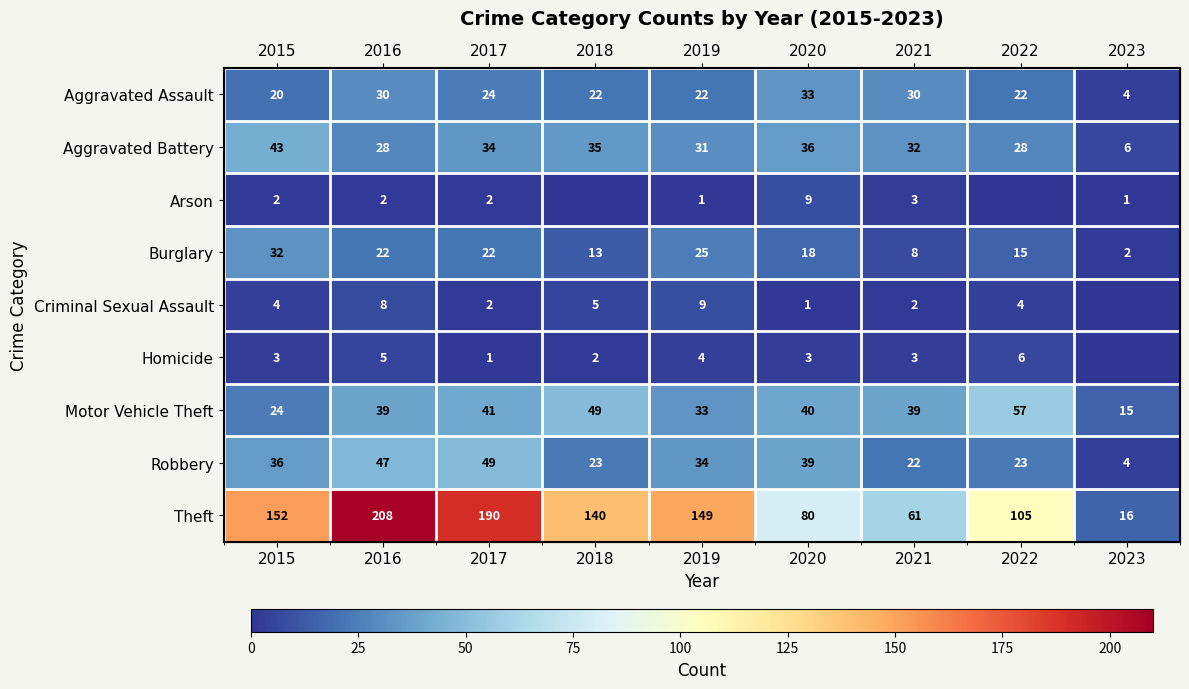

At which label does Robbery first exceed 34?

2015